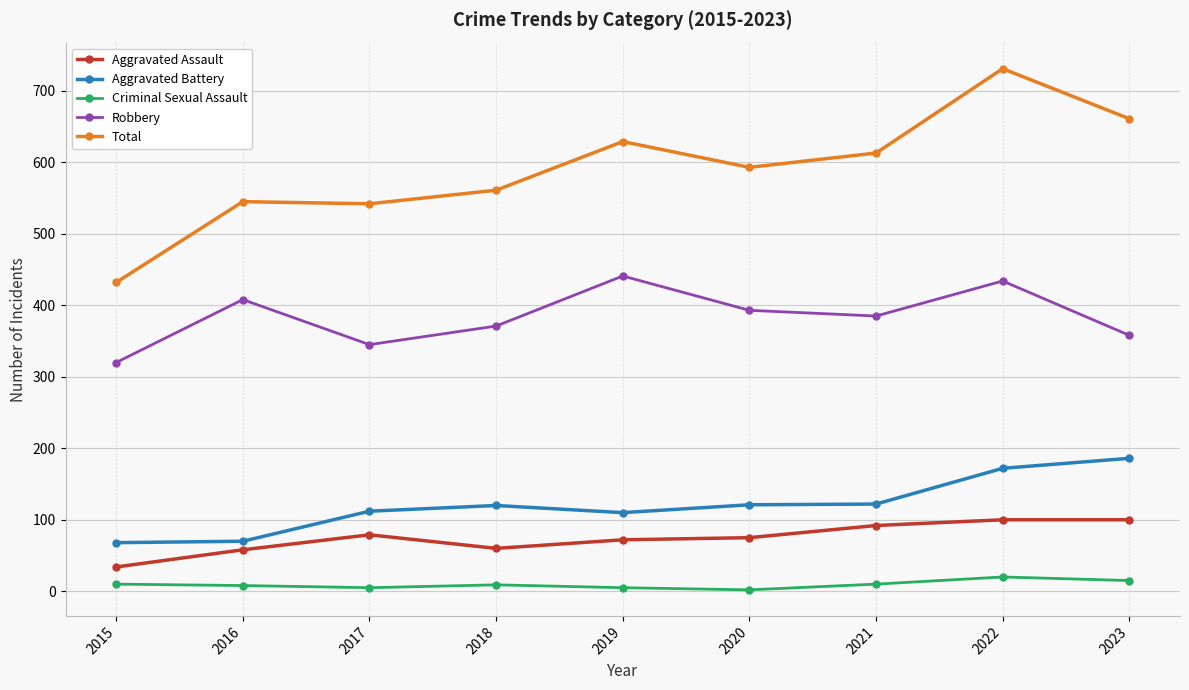

Count the number of data series in this chart.

5